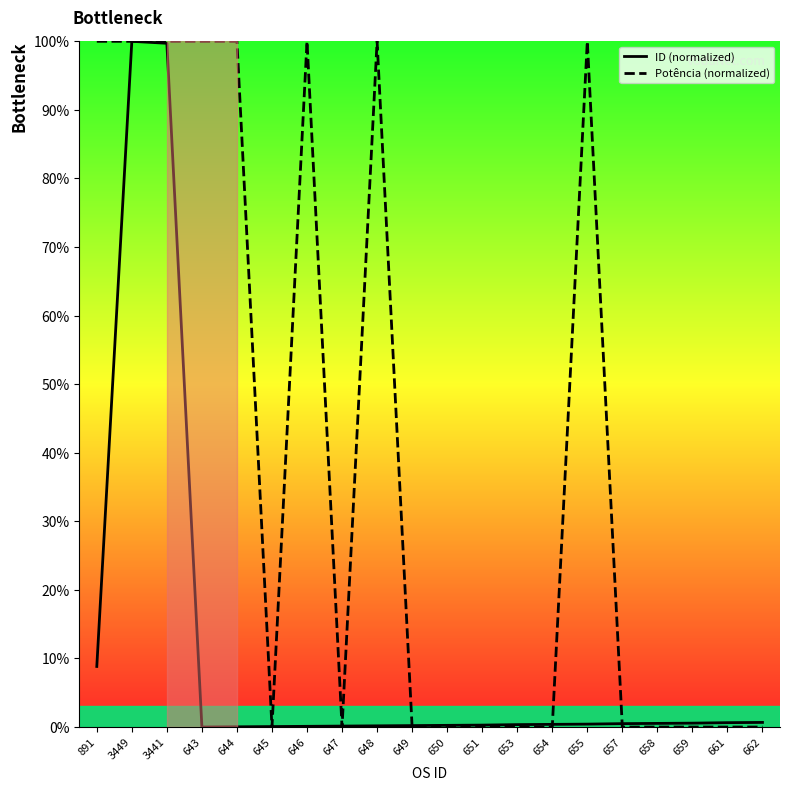

List the labels in order of ID (normalized) value, largest first.

3449, 3441, 891, 662, 661, 659, 658, 657, 655, 654, 653, 651, 650, 649, 648, 647, 646, 645, 644, 643